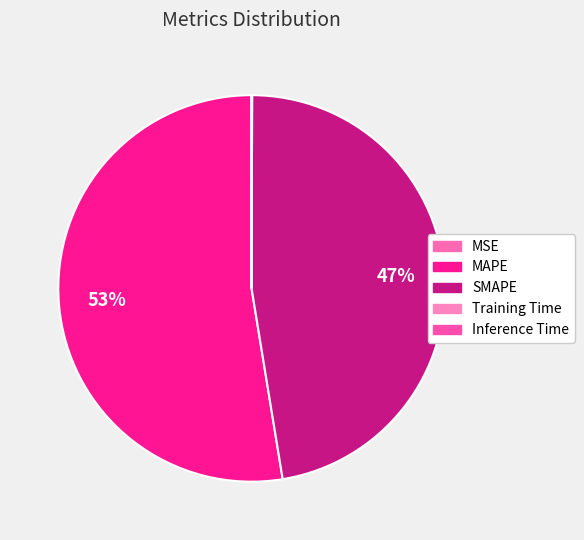

The Inference Time slice represents 11% of the pie. True or false?

False